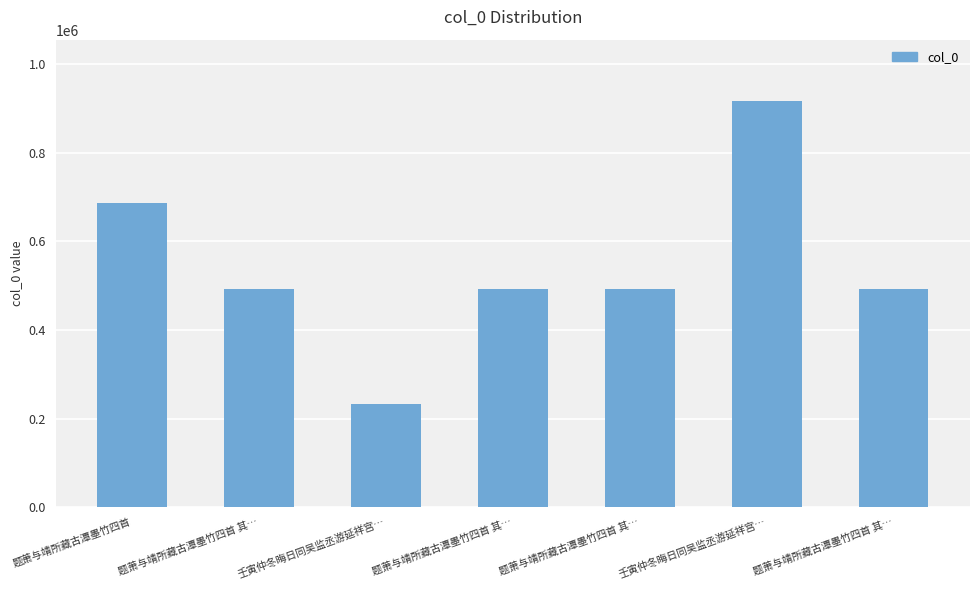

Count the number of categories in the chart.

7